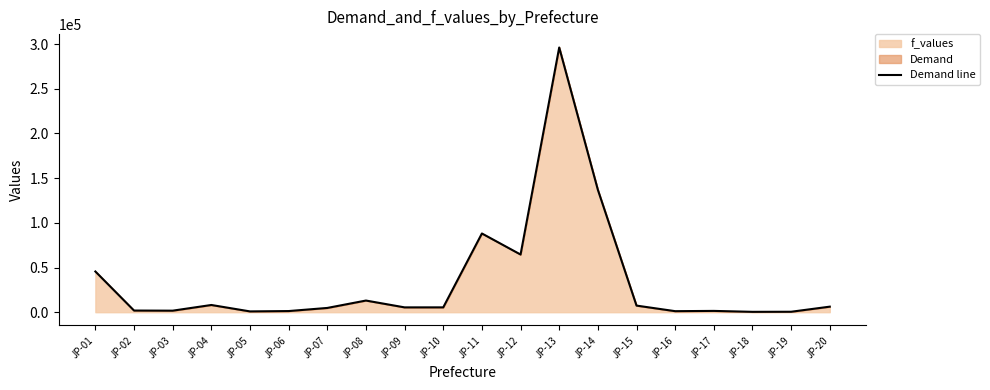

What is the value of the 9th point from the left?

5397.4